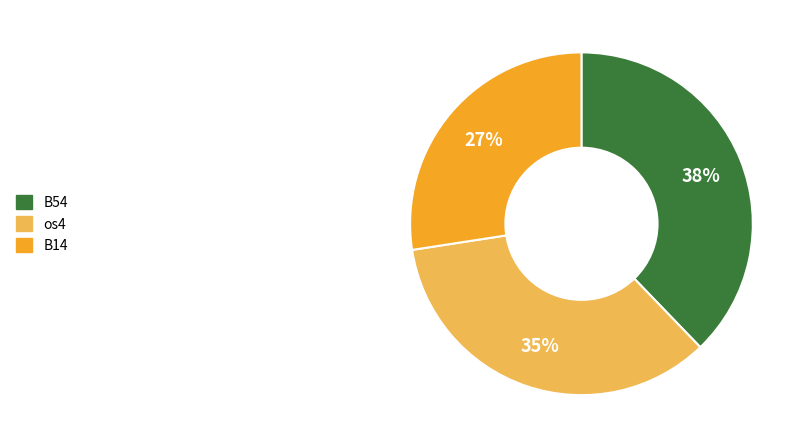

Count the number of slices in the pie.

3